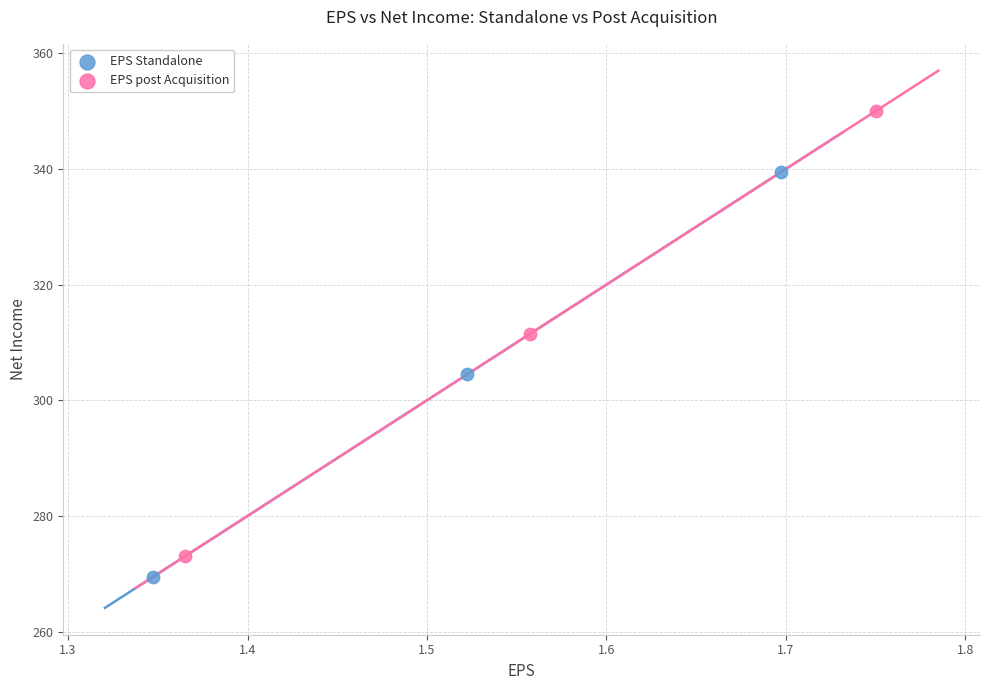

Which series has the largest Y range (max minus min)?

EPS post Acquisition